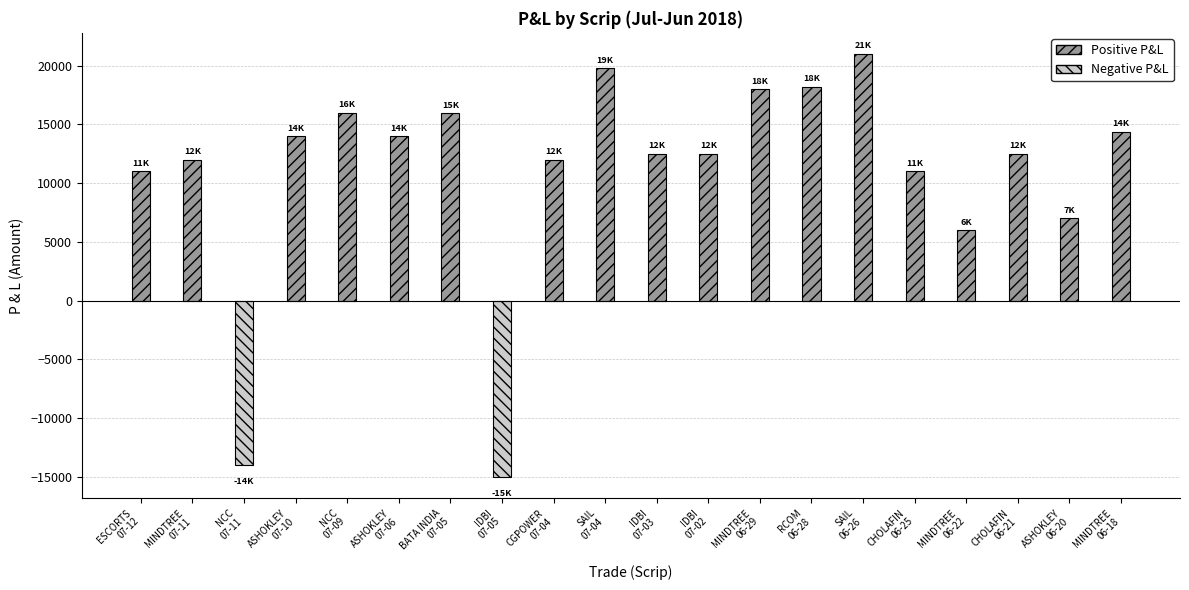

What is the approximate value at MINDTREE, to the nearest 50?

6000